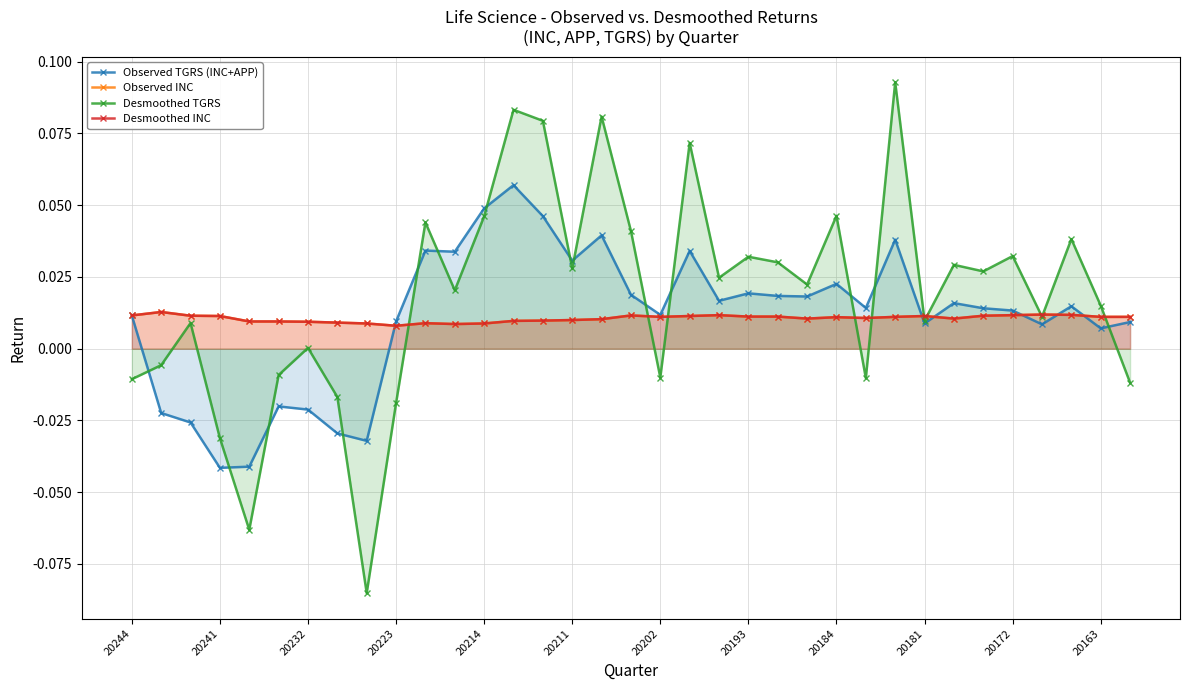

True or false: Observed INC has more than 0 interior local peaks.

True